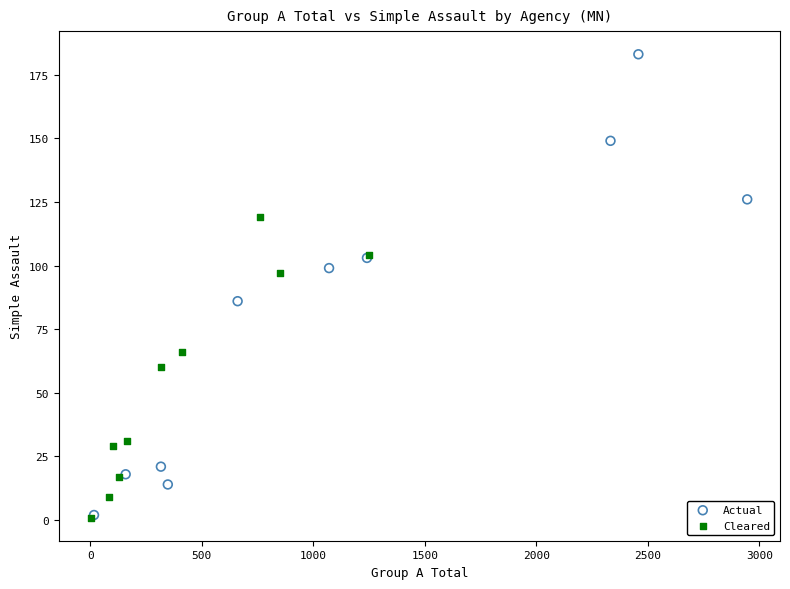

What are all the series names shown in the legend?

Actual, Cleared